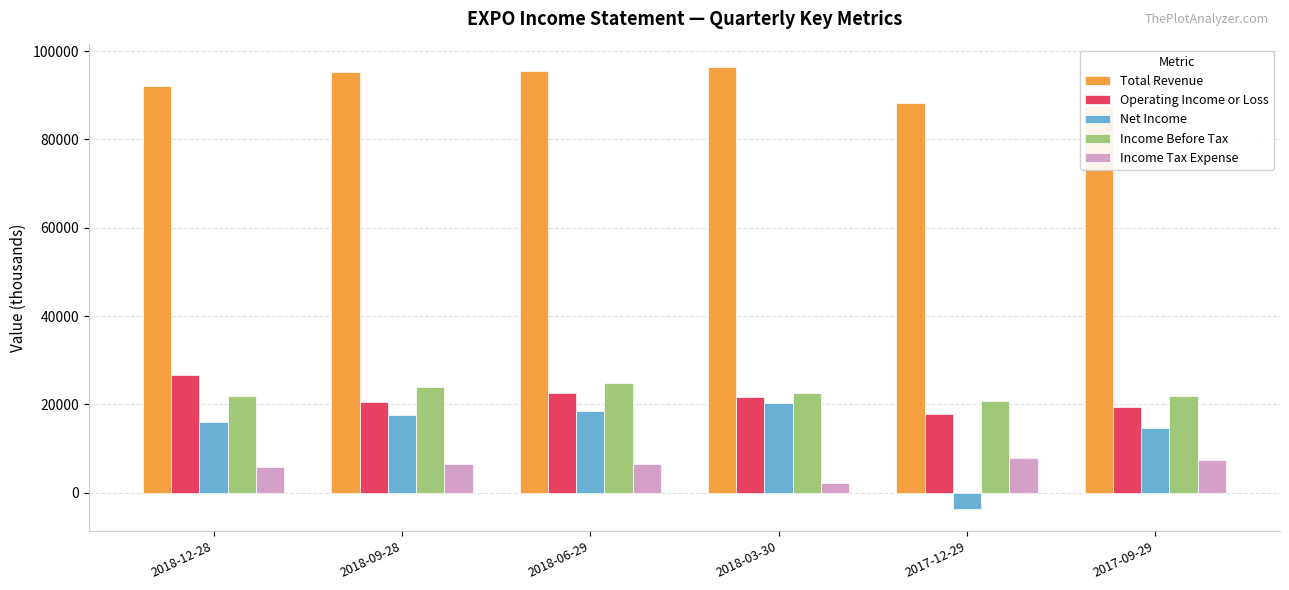

Reading left to right, transcribe all the data shown in this chart.

Total Revenue: 92100	95300	95600	96500	88300	87600
Operating Income or Loss: 26700	20600	22500	21600	17800	19400
Net Income: 16000	17500	18400	20300	-3700	14600
Income Before Tax: 22000	24000	24900	22500	20700	22000
Income Tax Expense: 5900	6500	6500	2100	7900	7400